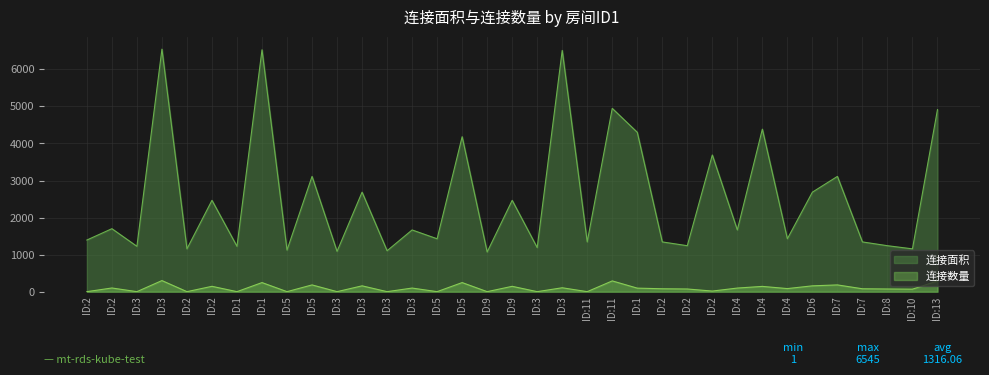

At which category does the chart reach its minimum across all series?

ID:2